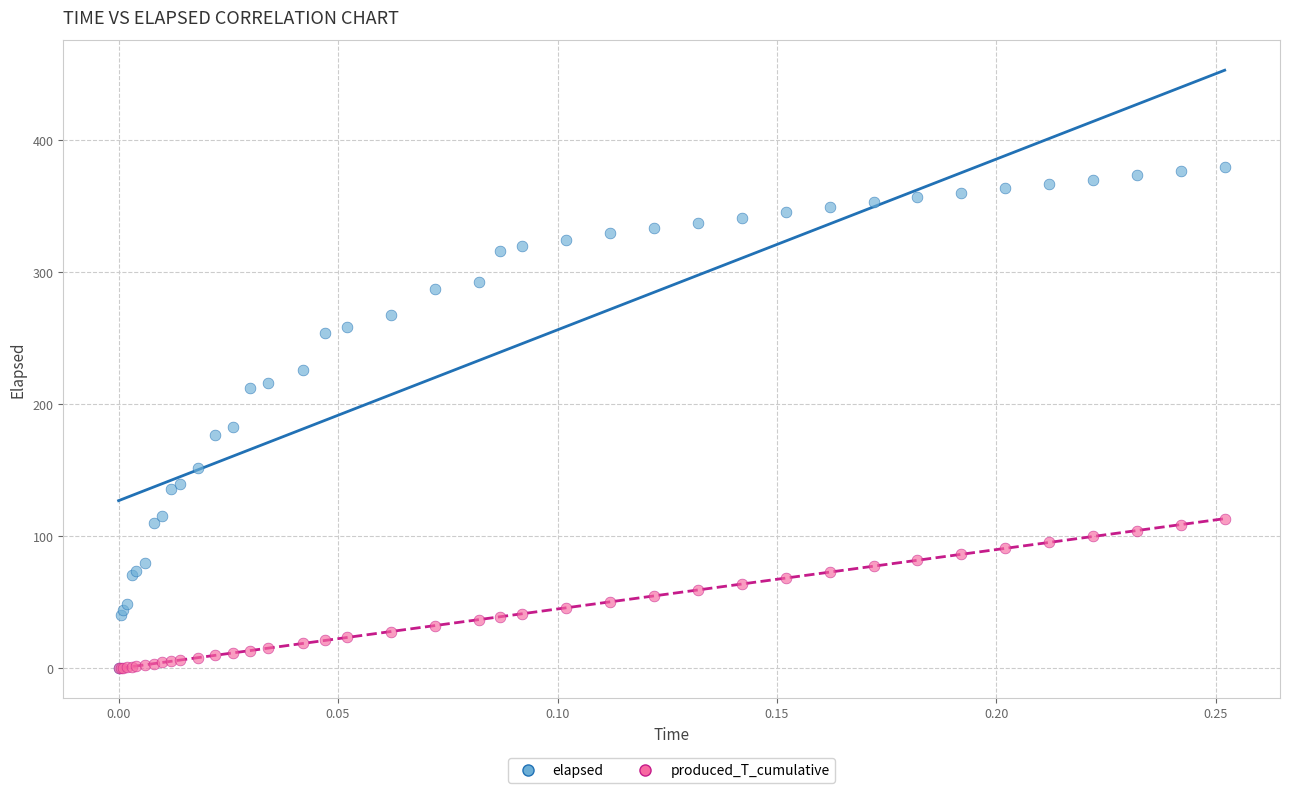

In the elapsed series, what Y value is closest to 189?

183.1